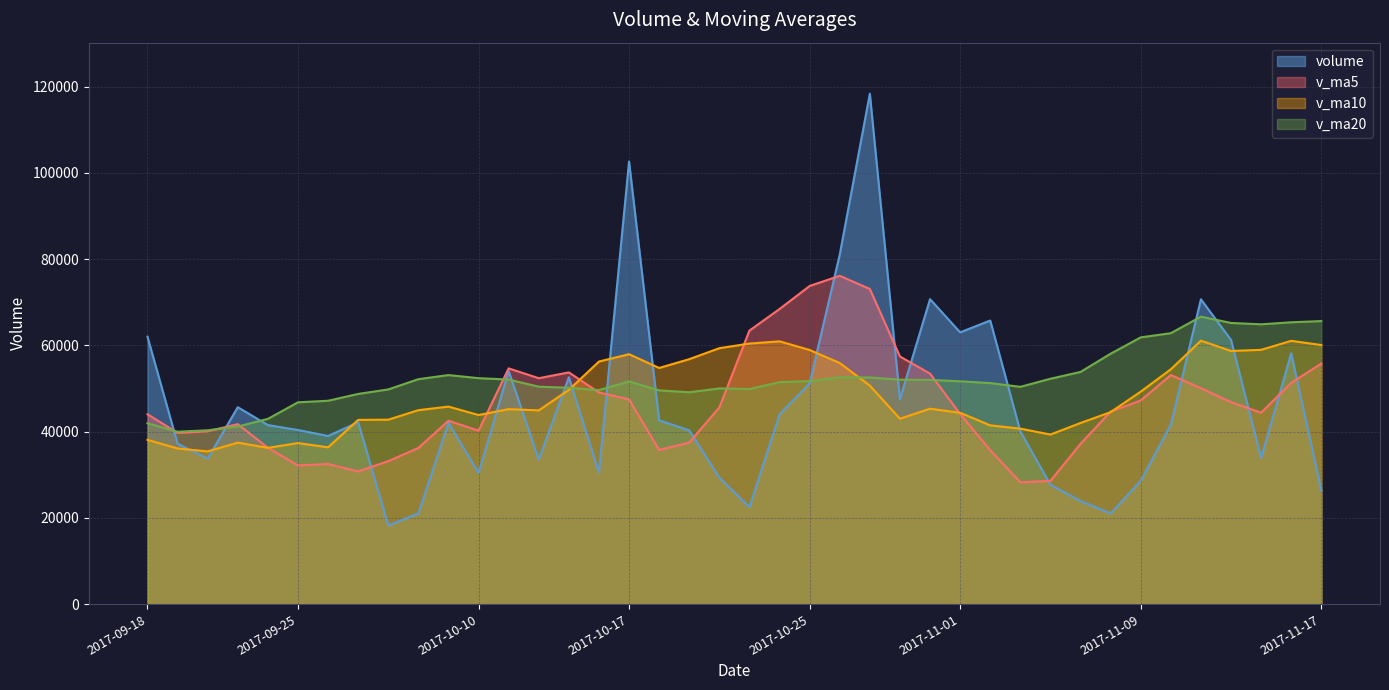

Which series has the largest total across all categories?

v_ma20